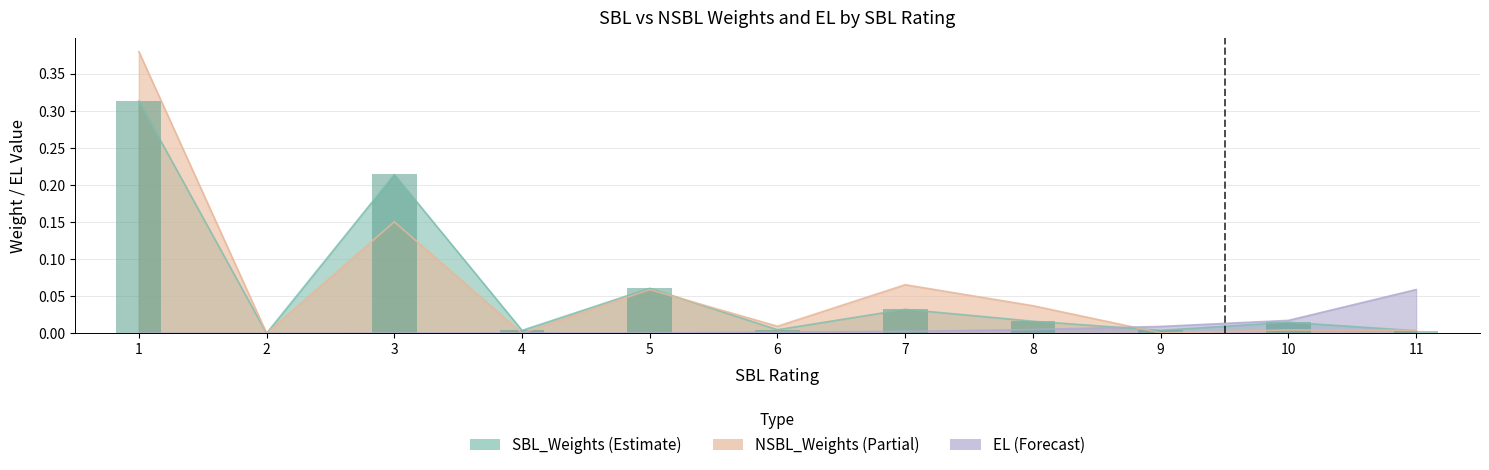

The value of SBL_Weights at 3 is 0.2. True or false?

True